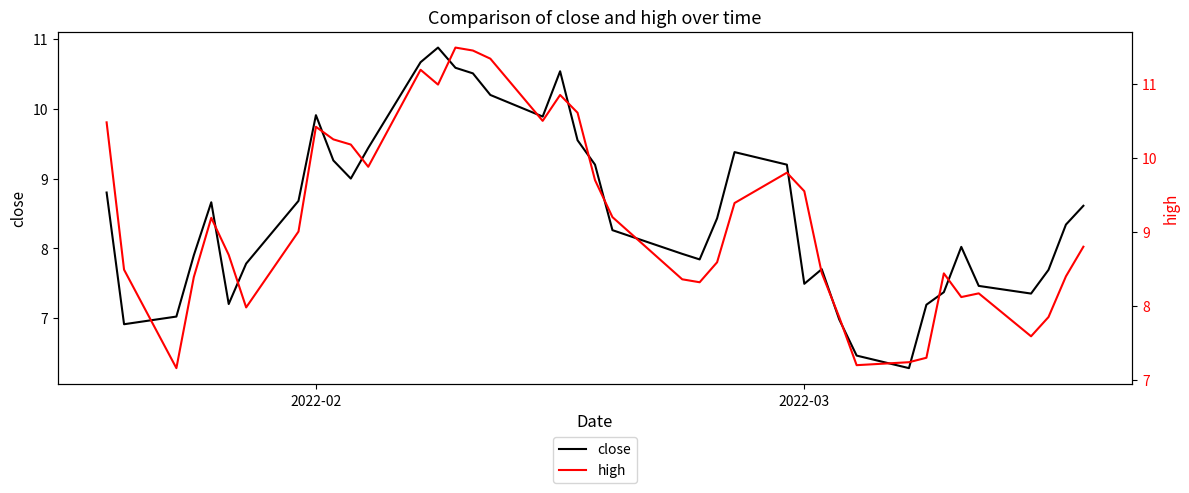

What is the minimum value for high?

7.2